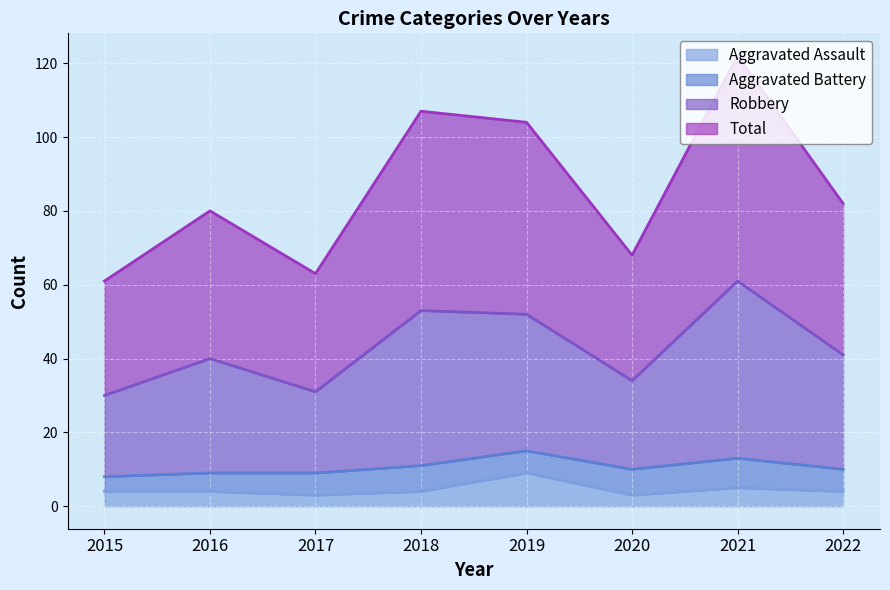

At which label does Aggravated Assault reach its peak?

2019